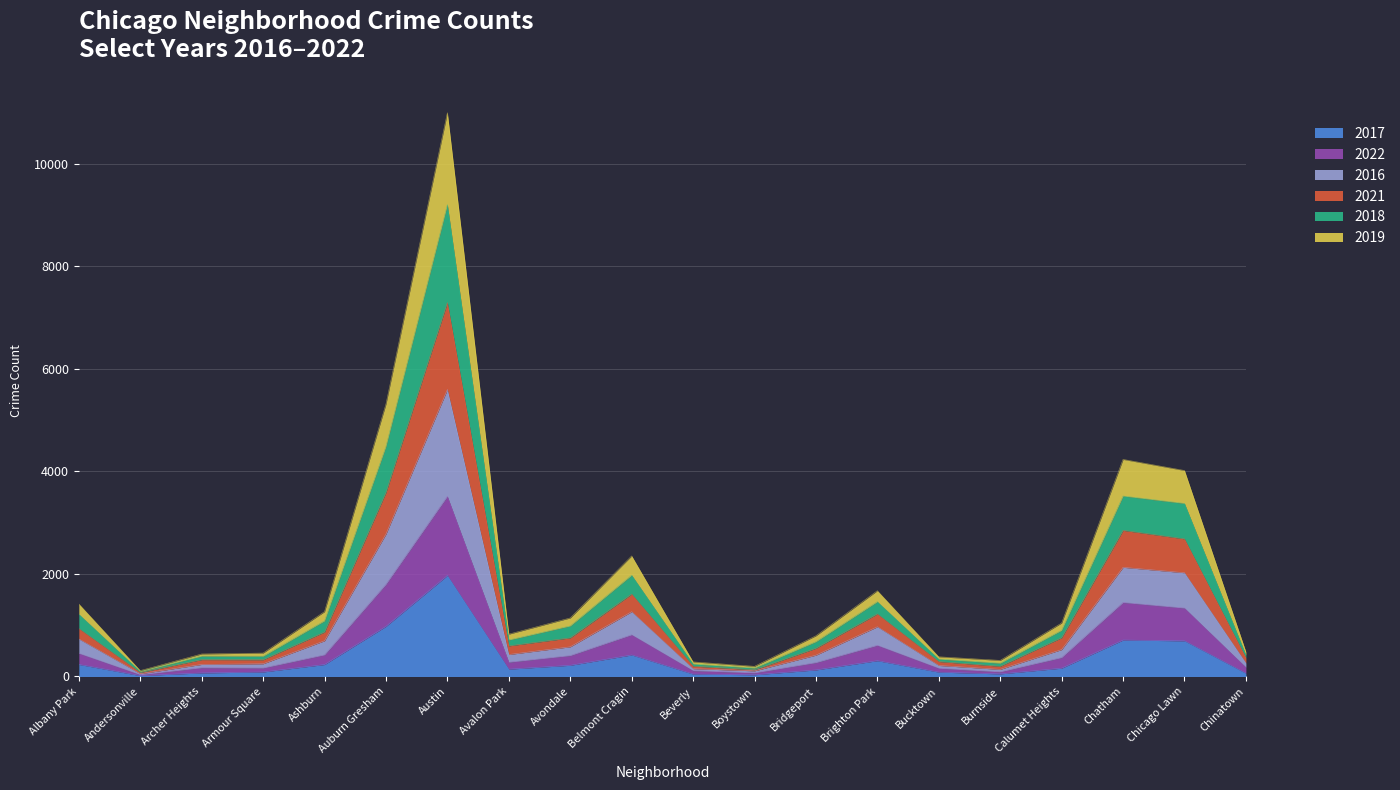

At which category is the sum across all series the highest?

Austin